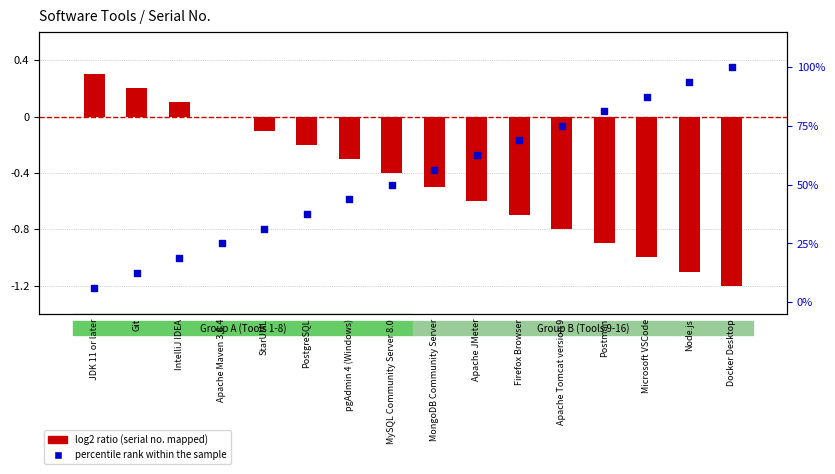

What is the total value across all series at Docker Desktop?

98.8